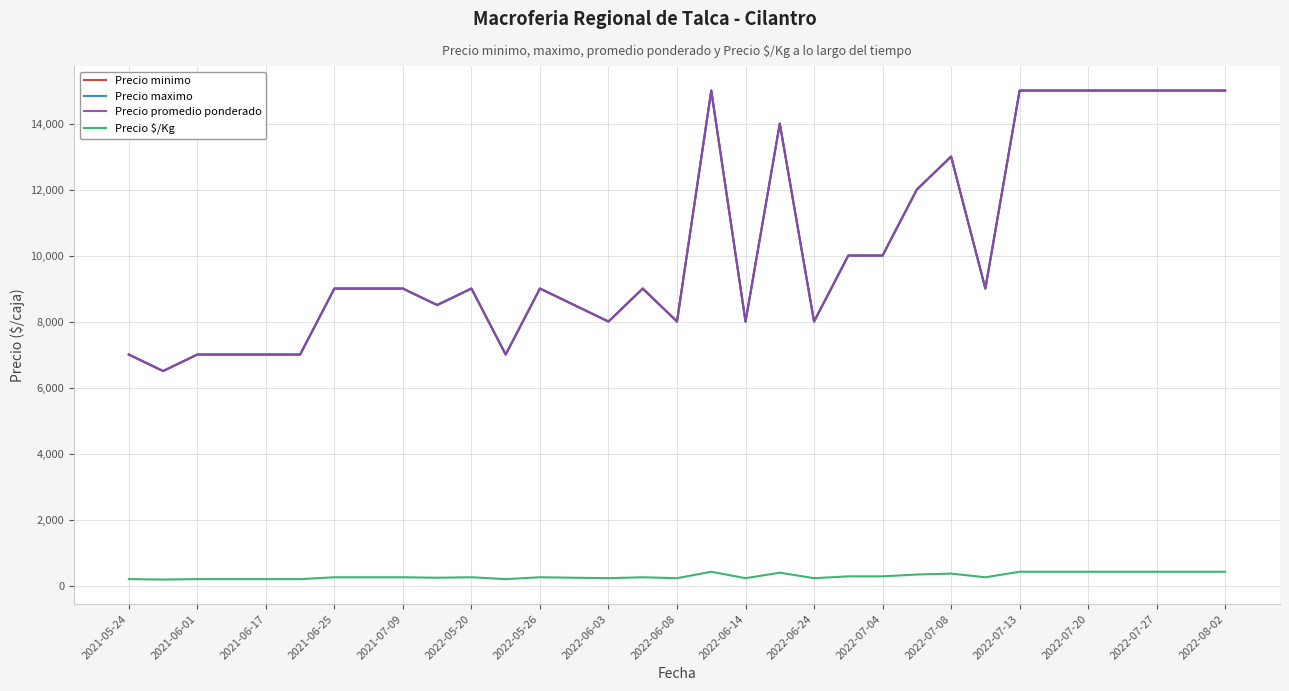

How many interior local valleys does the Precio minimo series have?

8